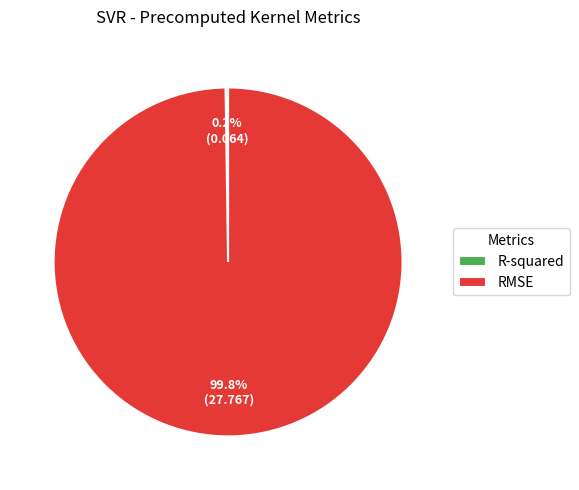

Which slice represents more than half of the pie?

RMSE